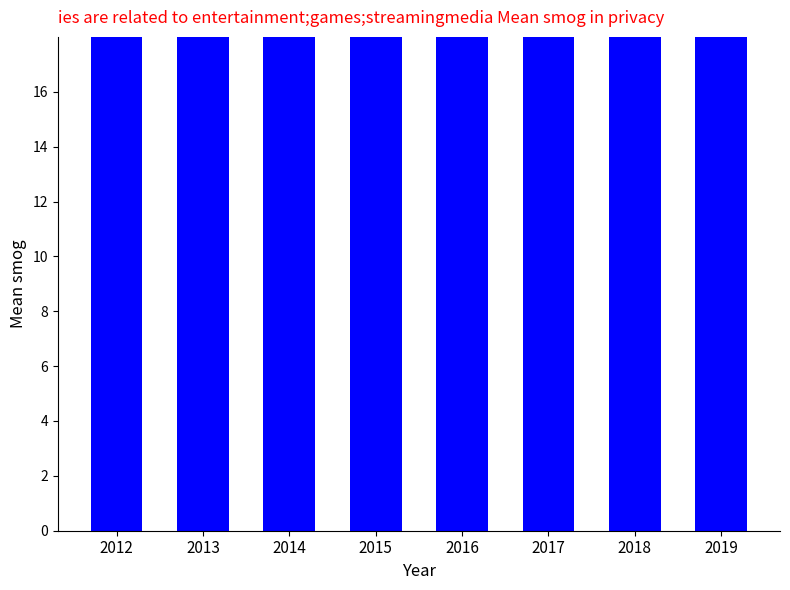

Reading left to right, what are all the values shown in this chart?

2012=20.0	2013=19.9	2014=19.9	2015=20.0	2016=19.9	2017=20.0	2018=19.9	2019=19.9